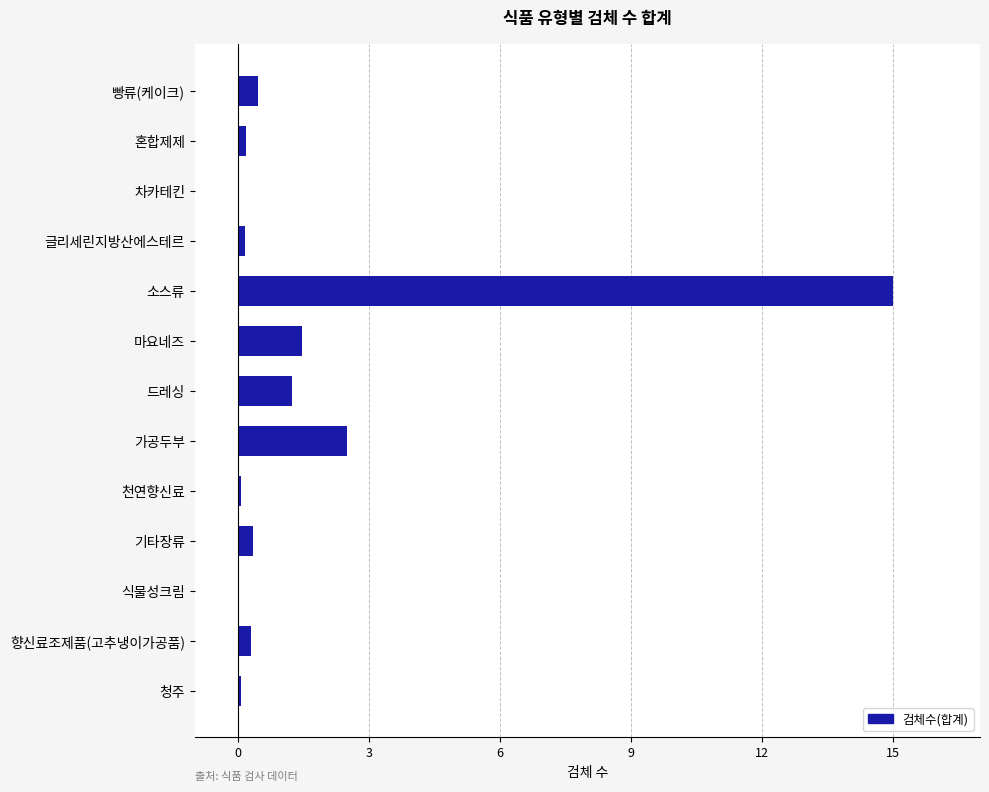

Between 빵류(케이크) and 가공두부, which is larger?

가공두부